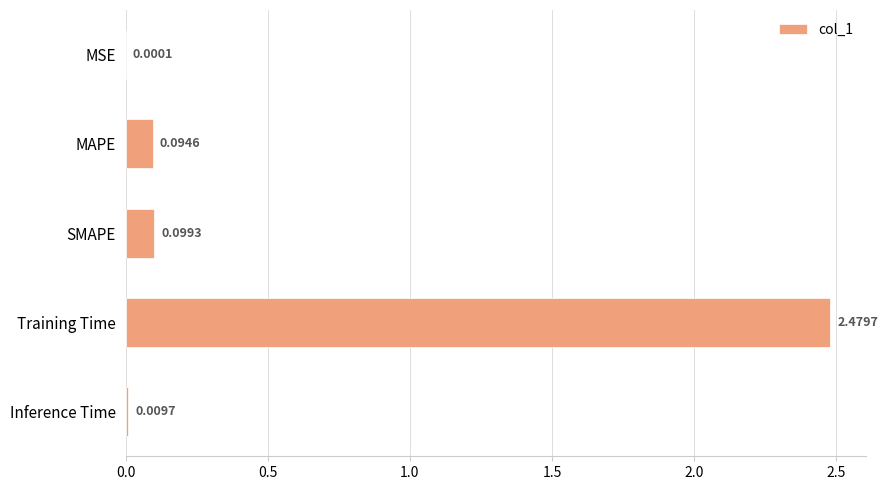

At which category does the chart reach its peak across all series?

Training Time